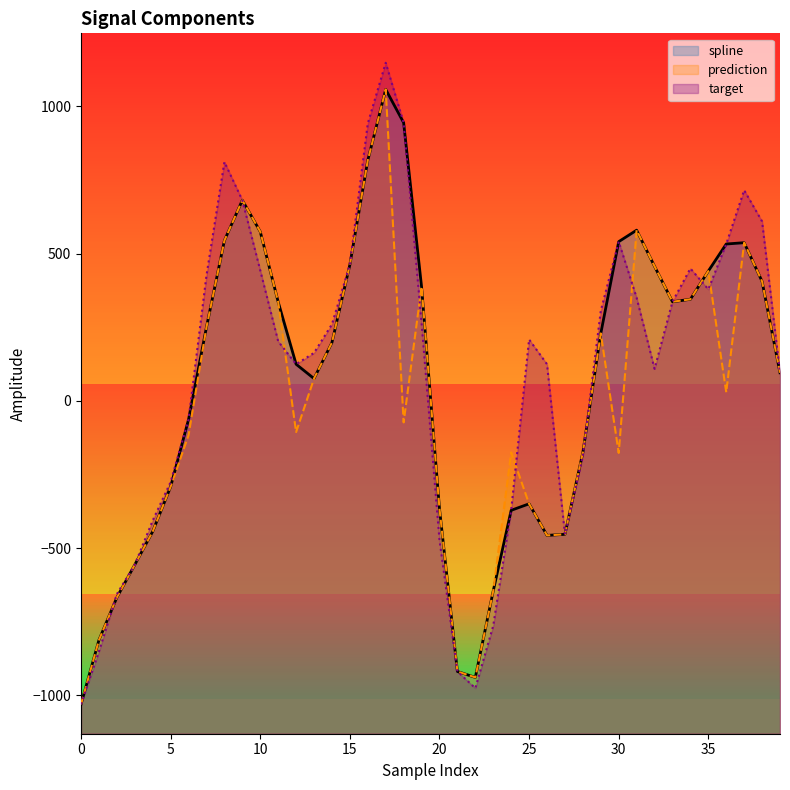

What is the greatest value displayed?

1147.5